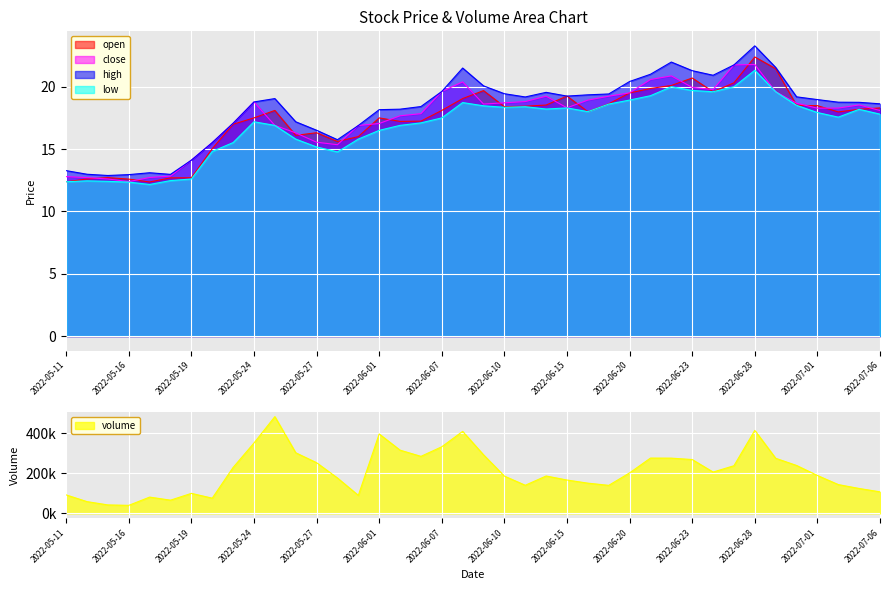

What is the minimum value shown in the chart?

12.2